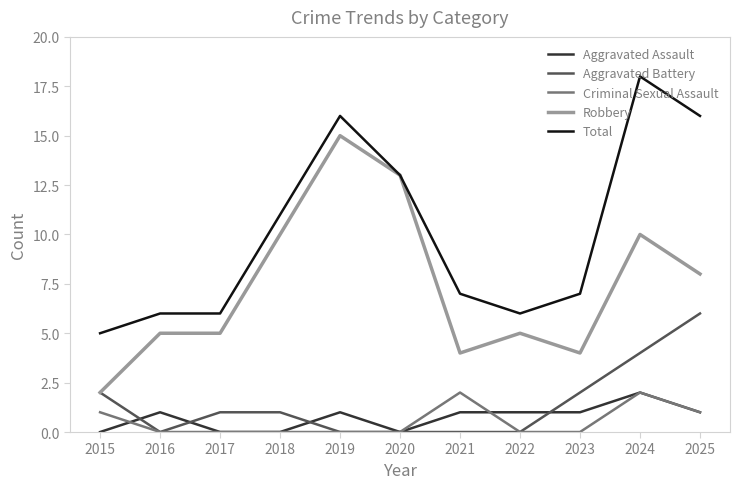

What is the maximum value shown in the chart?

18